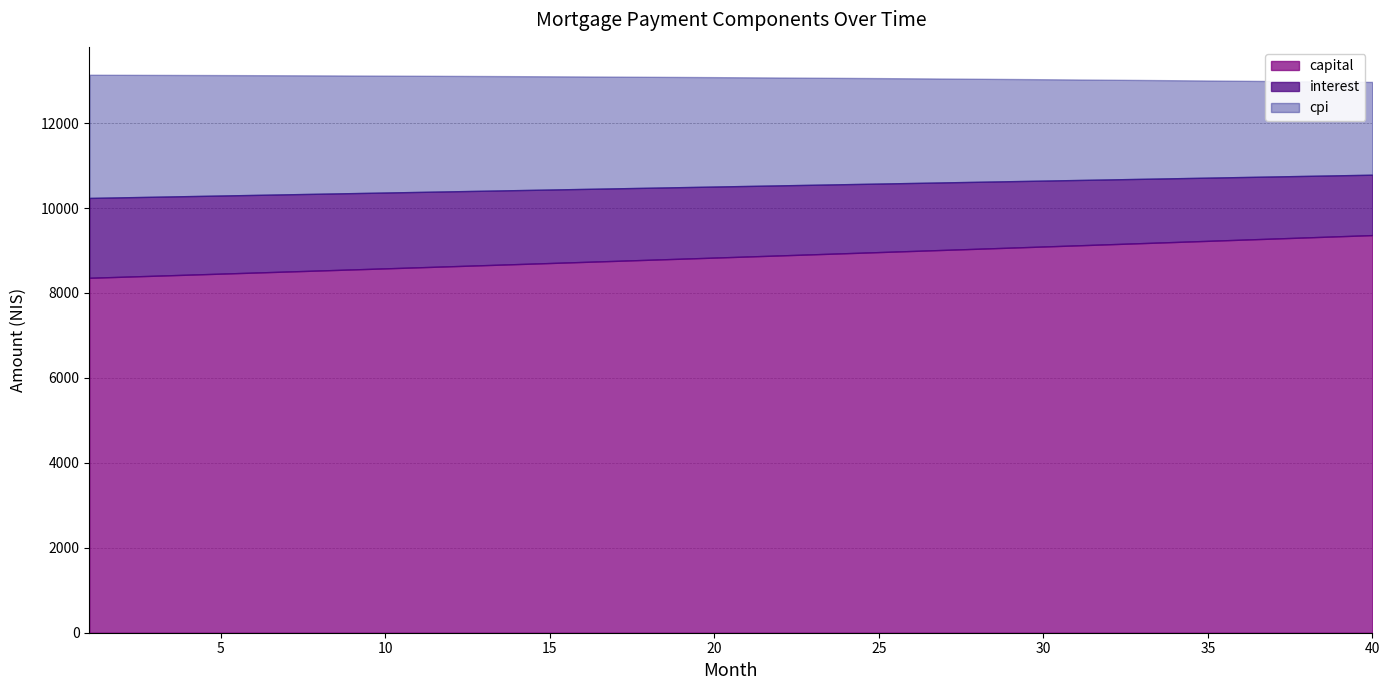

At how many categories does at least one series exceed 8319?

40